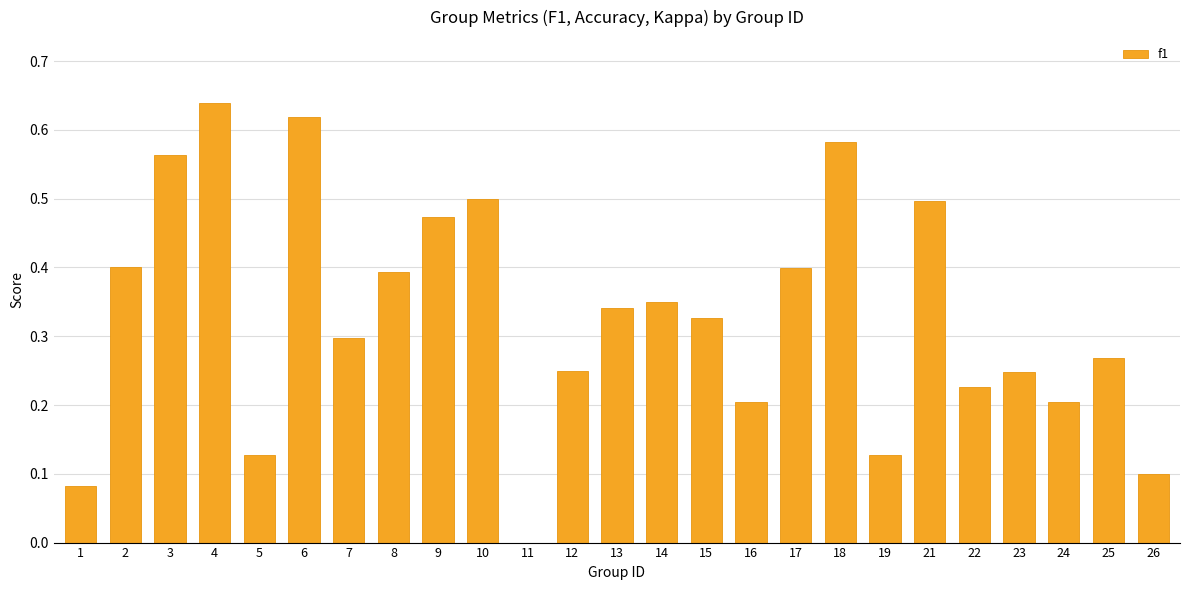

What is the sum of the values at 18 and 13?

0.9